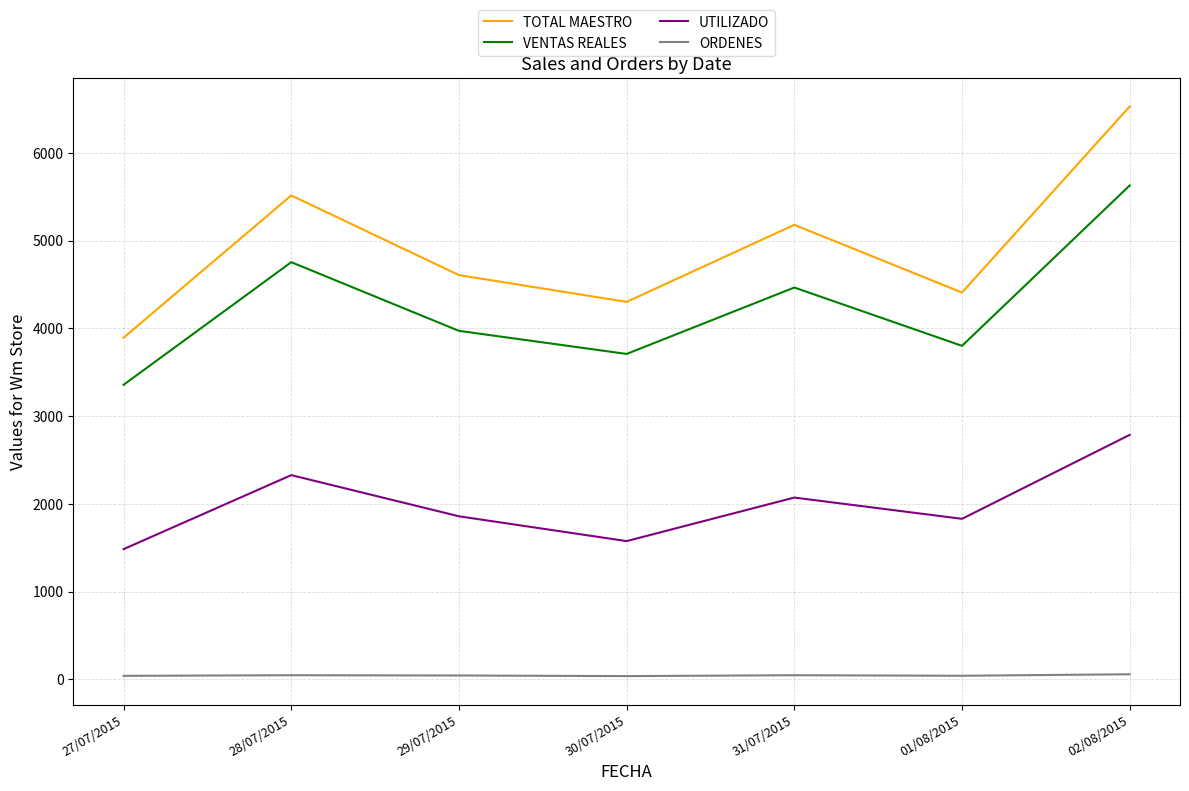

What is the spread (max minus min) of values at 02/08/2015?

6471.1